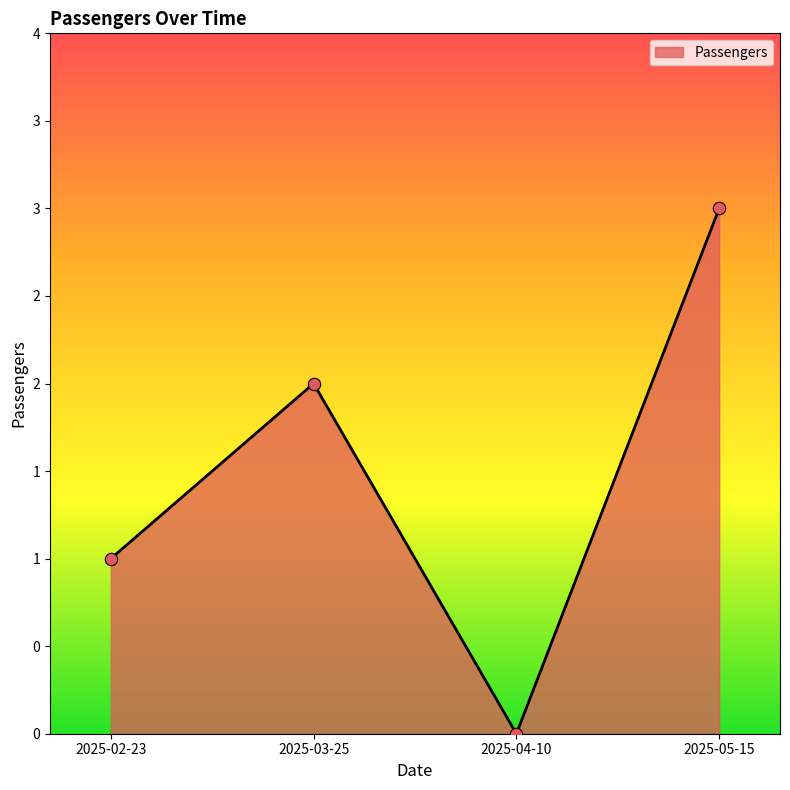

What is the change in value from 2025-02-23 to 2025-03-25?

+1